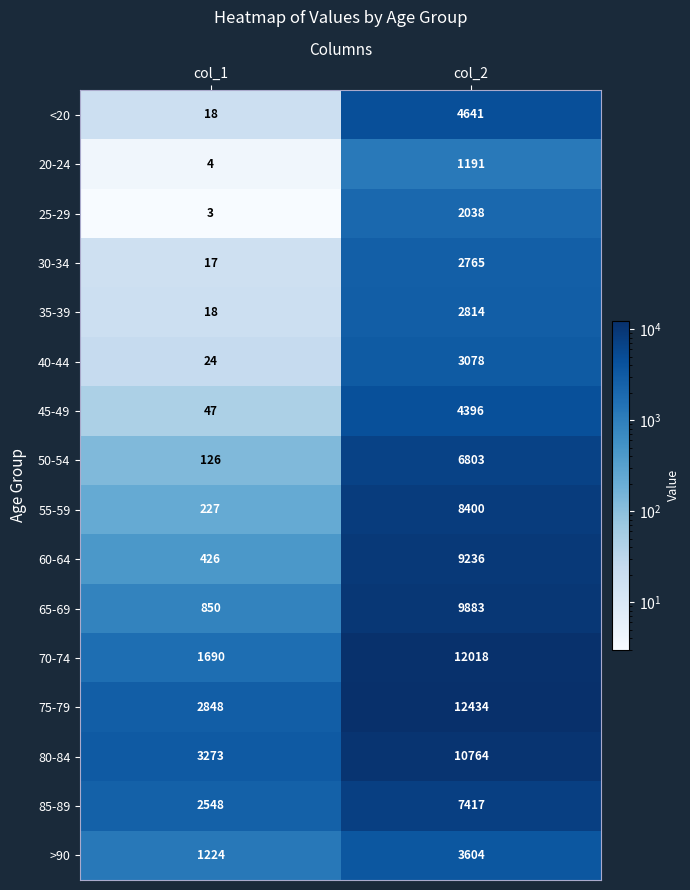

True or false: 50-54 has a value of 29 at col_1.

False